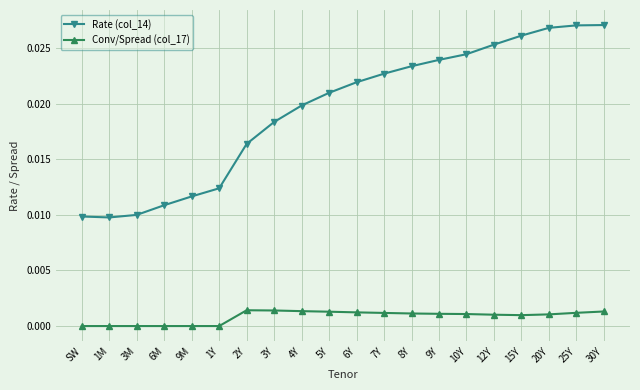

Count the Rate (col_14) values in the range 0 to 1.

20